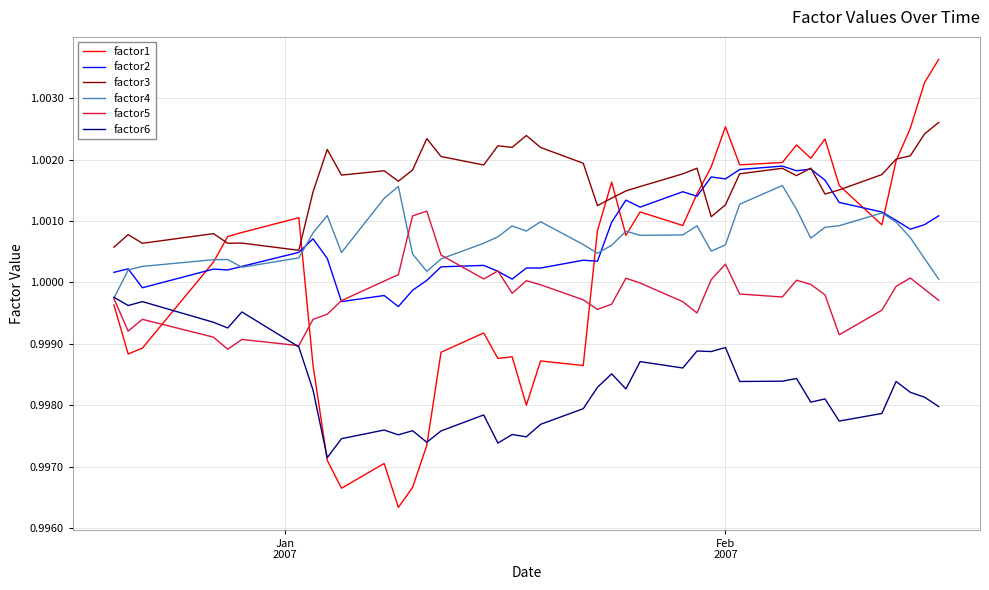

In factor5, how many points are lower than both neighbors (excluding endpoints)?

9